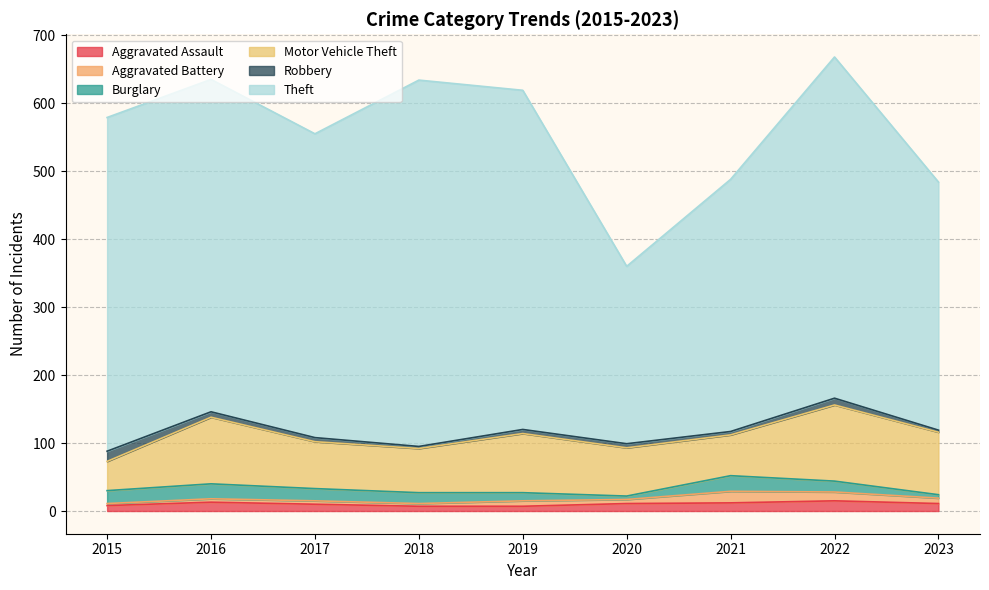

Which series ends up on top after the final intersection of Burglary and Aggravated Battery?

Aggravated Battery